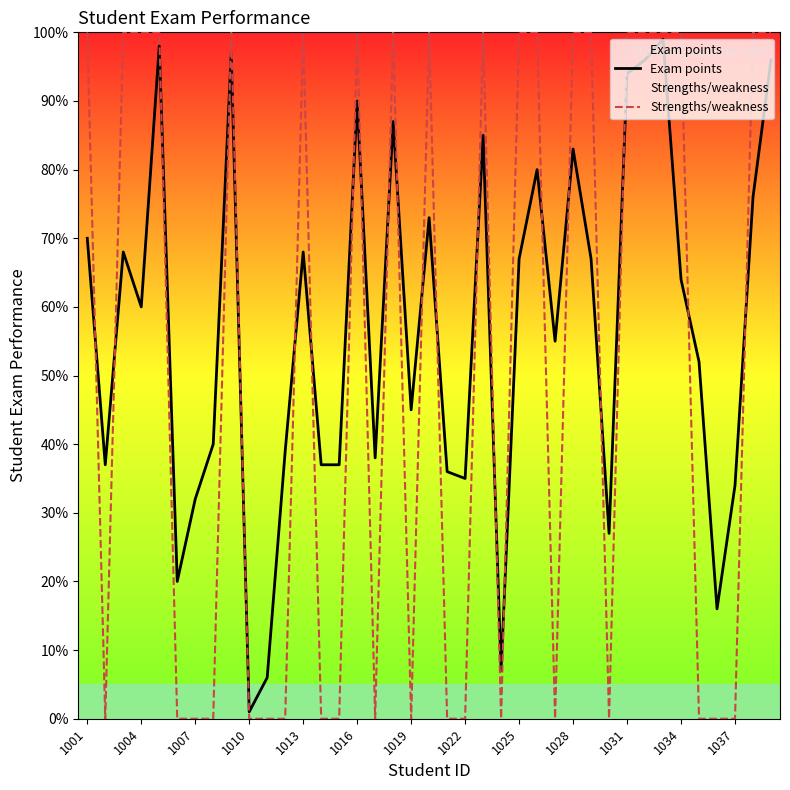

What is the difference between the second highest and second lowest values in the Exam points series?

92